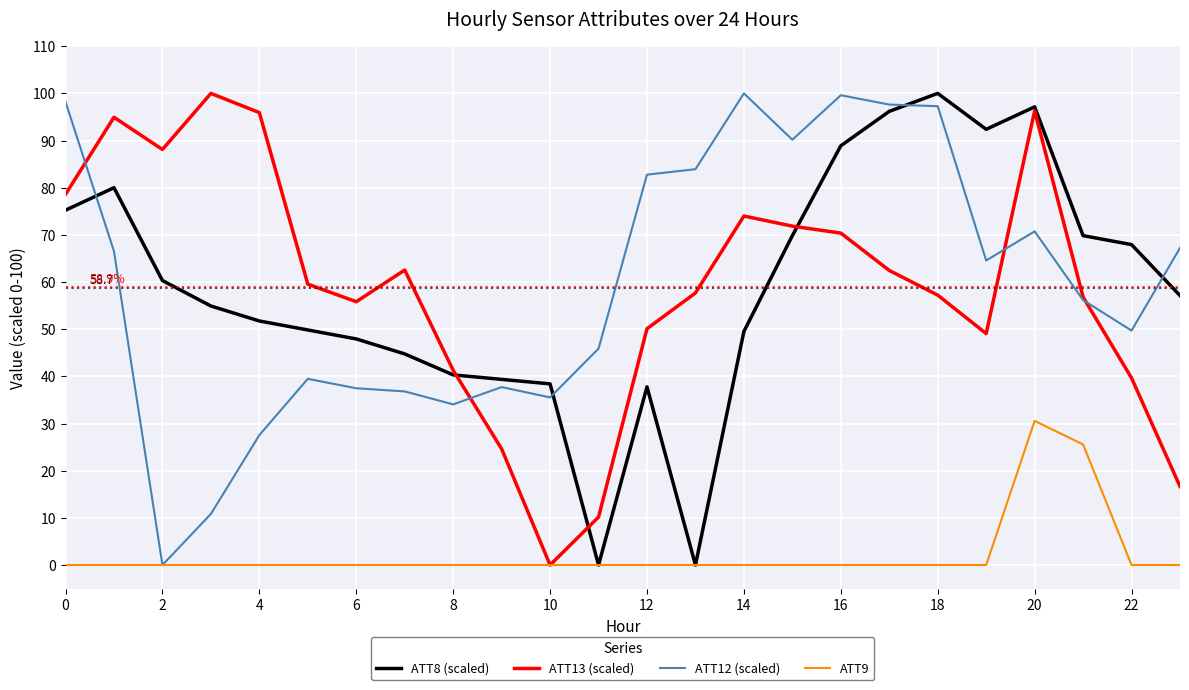

Is this an area chart (filled region under the line)?

No